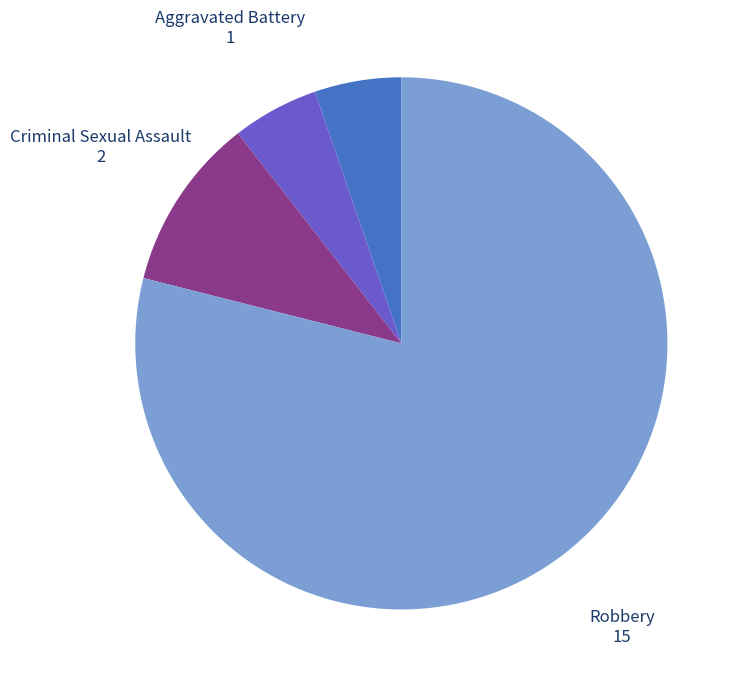

What is the majority slice?

Robbery